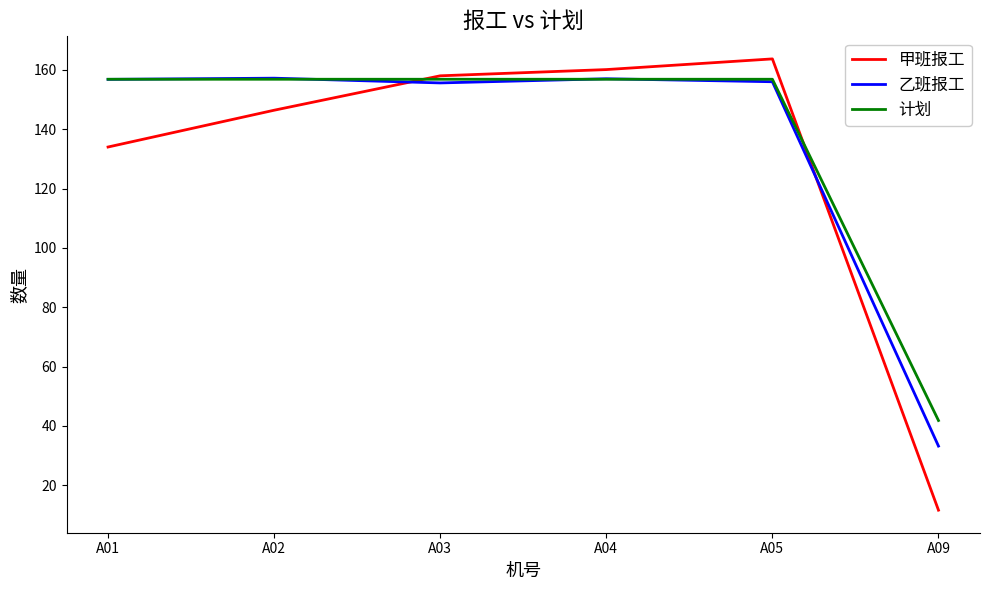

How many lines are shown in the chart?

3